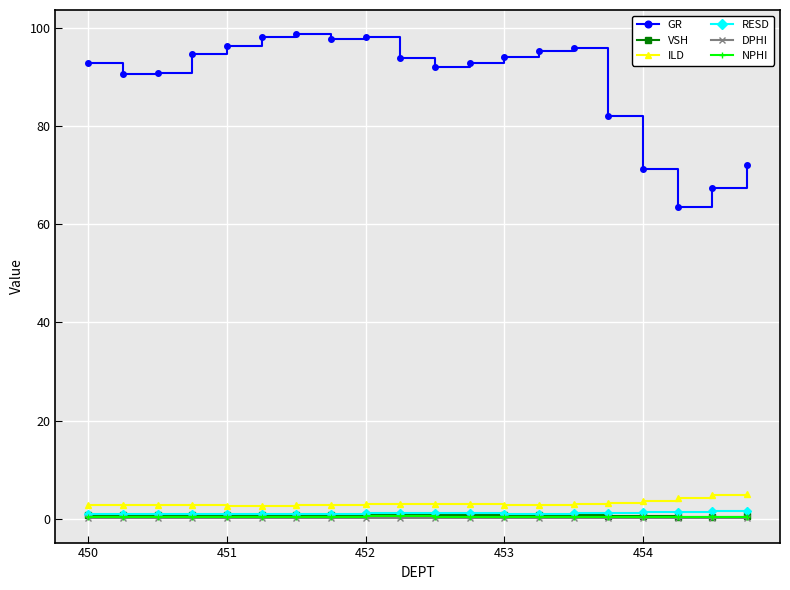

Which series has the largest total across all categories?

GR